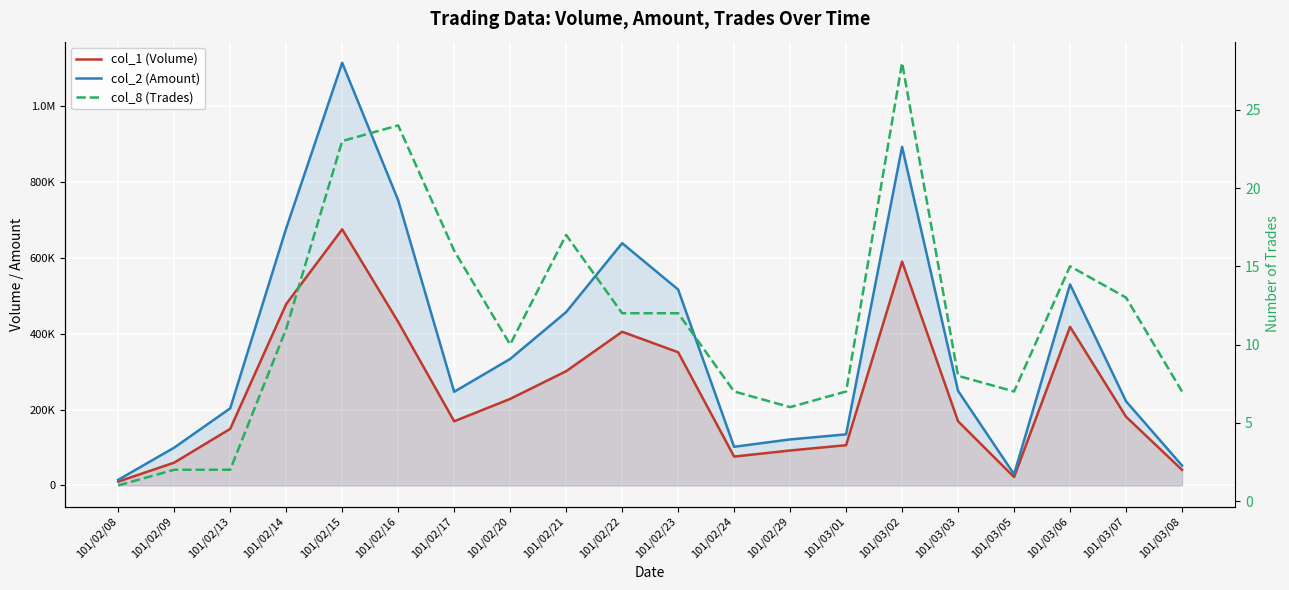

Which label corresponds to the smallest value in the chart?

101/02/08